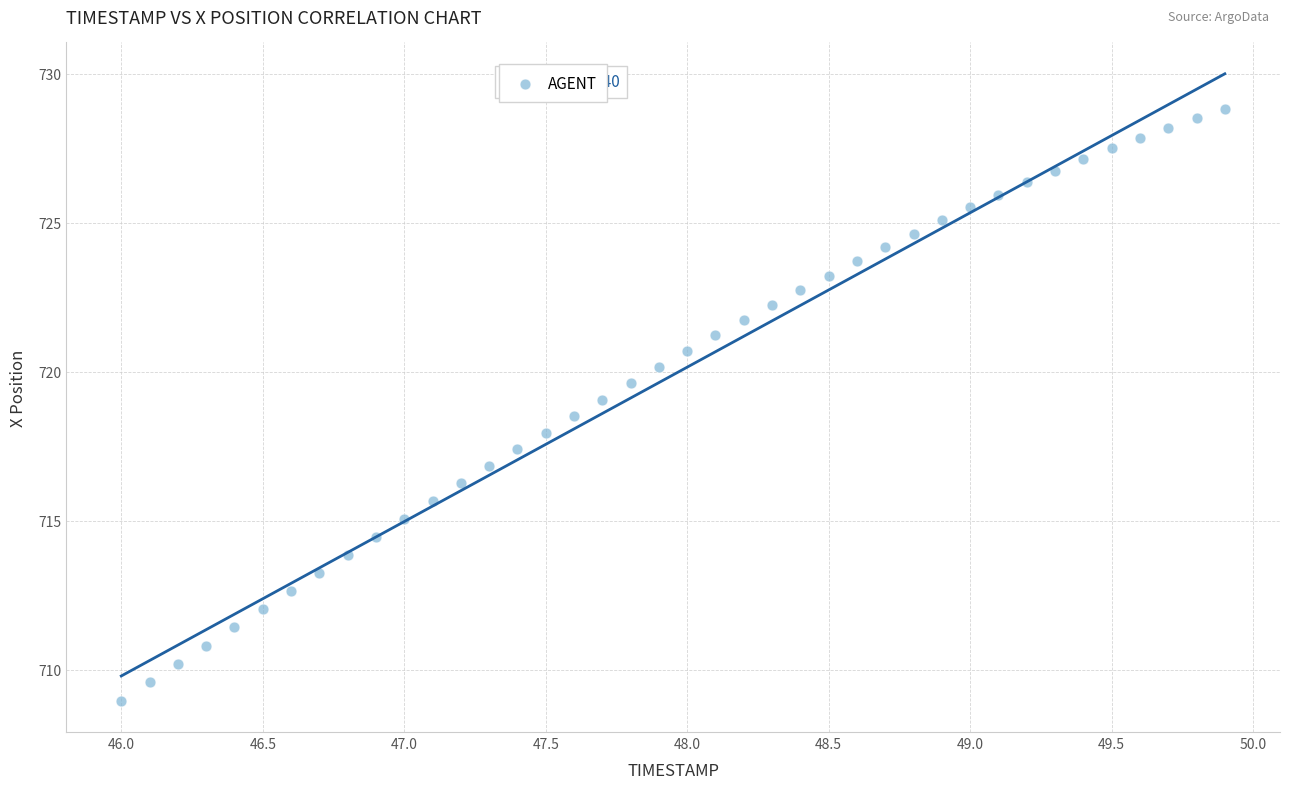

What is the range of X values (max minus min)?

3.9